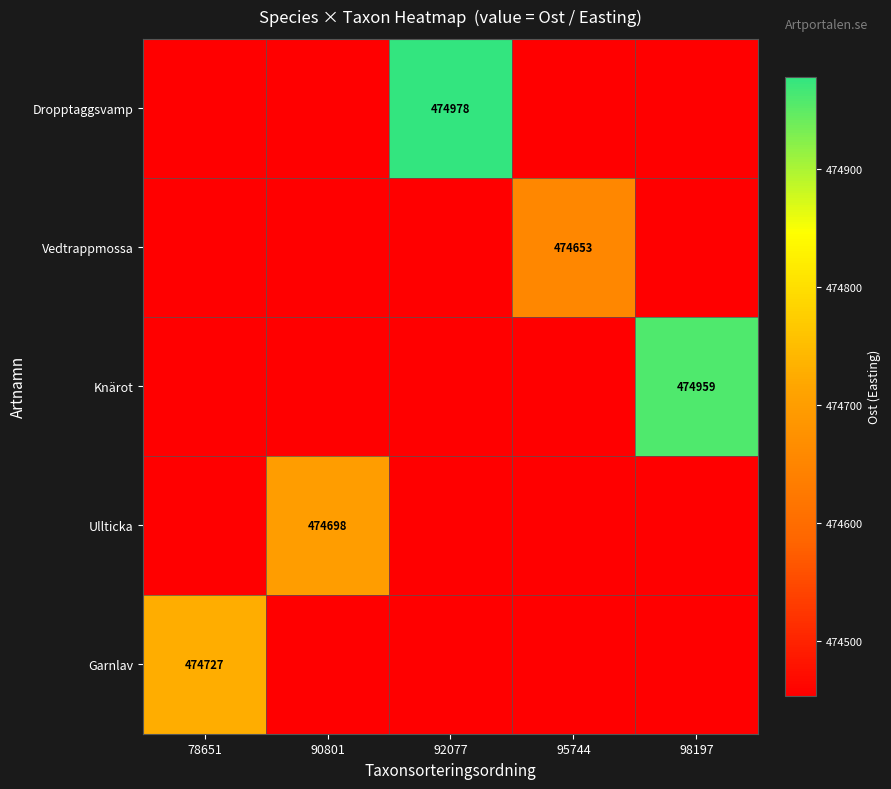

Reading left to right, transcribe all the data shown in this chart.

row_0: 78651=0.0	90801=0.0	92077=474978.0	95744=0.0	98197=0.0
row_1: 78651=0.0	90801=0.0	92077=0.0	95744=474653.5	98197=0.0
row_2: 78651=0.0	90801=0.0	92077=0.0	95744=0.0	98197=474959.0
row_3: 78651=0.0	90801=474698.0	92077=0.0	95744=0.0	98197=0.0
row_4: 78651=474727.0	90801=0.0	92077=0.0	95744=0.0	98197=0.0